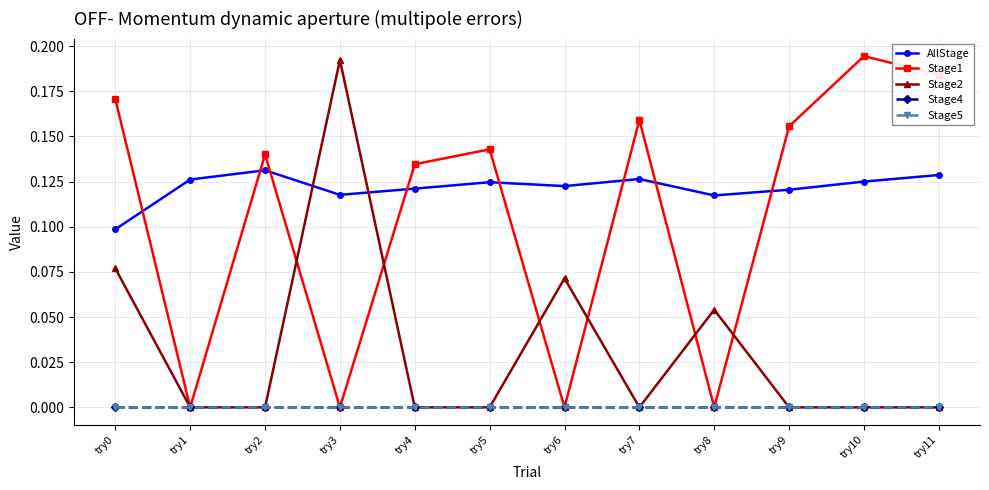

Is this an area chart (filled region under the line)?

No